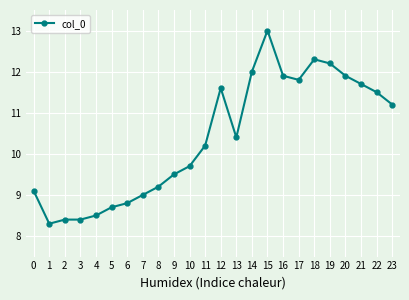

What is the value of the 24th point from the left?

11.2